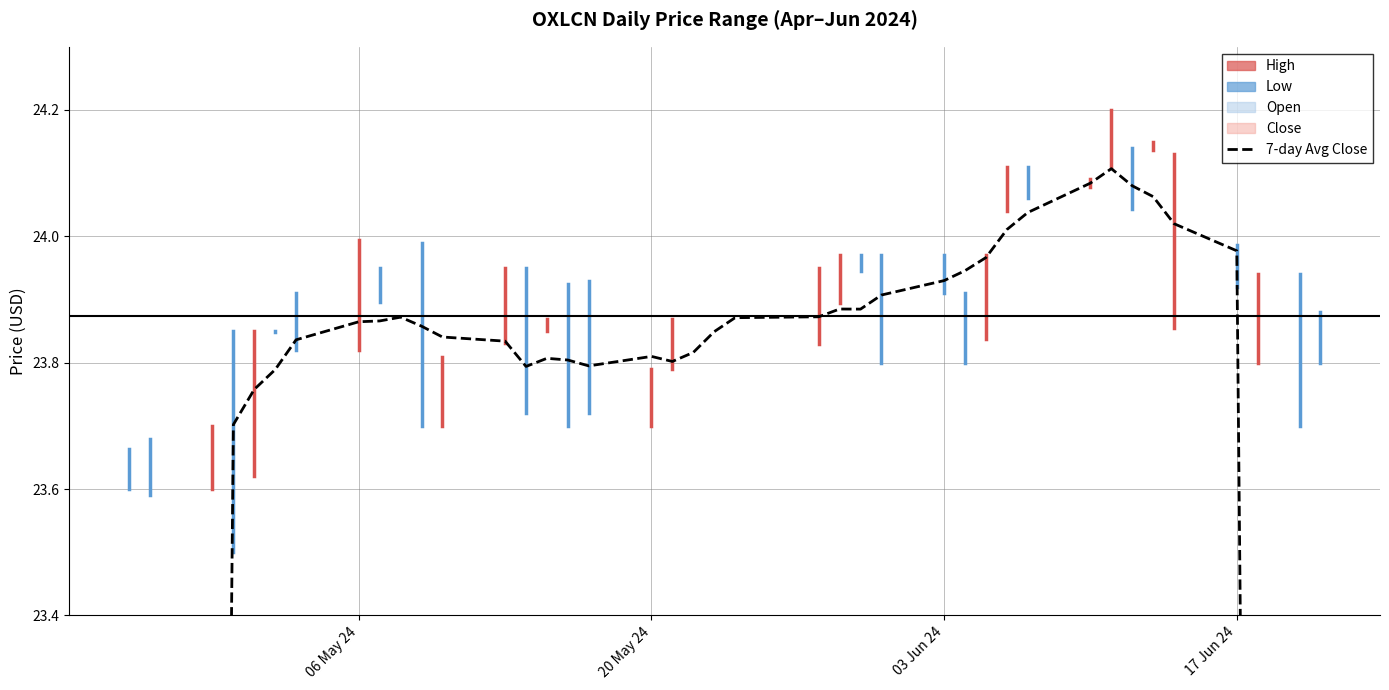

How many values exceed 23?

34